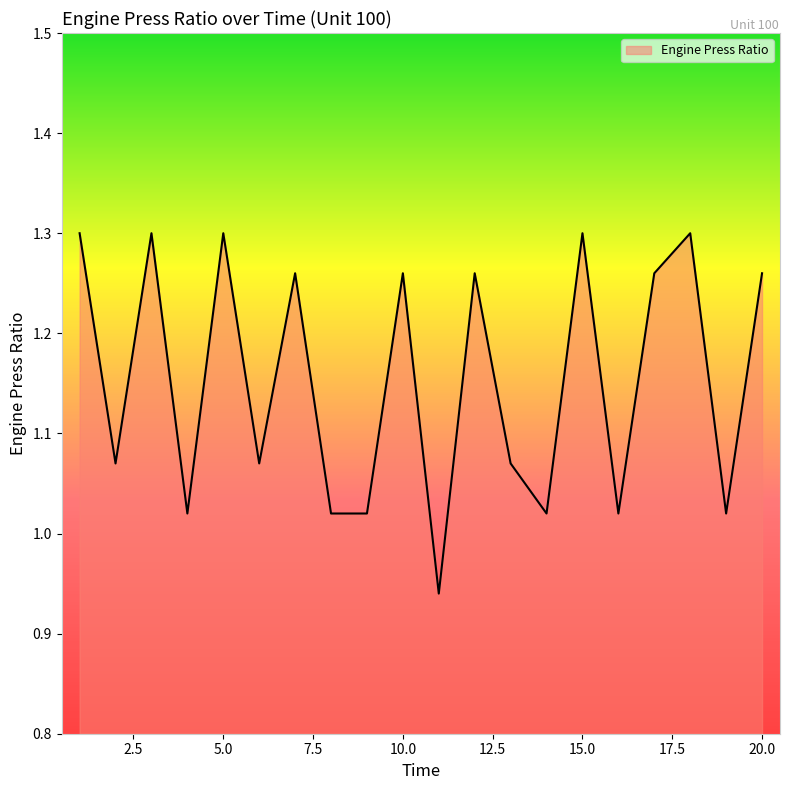

What is the difference between the maximum and minimum values?

0.4